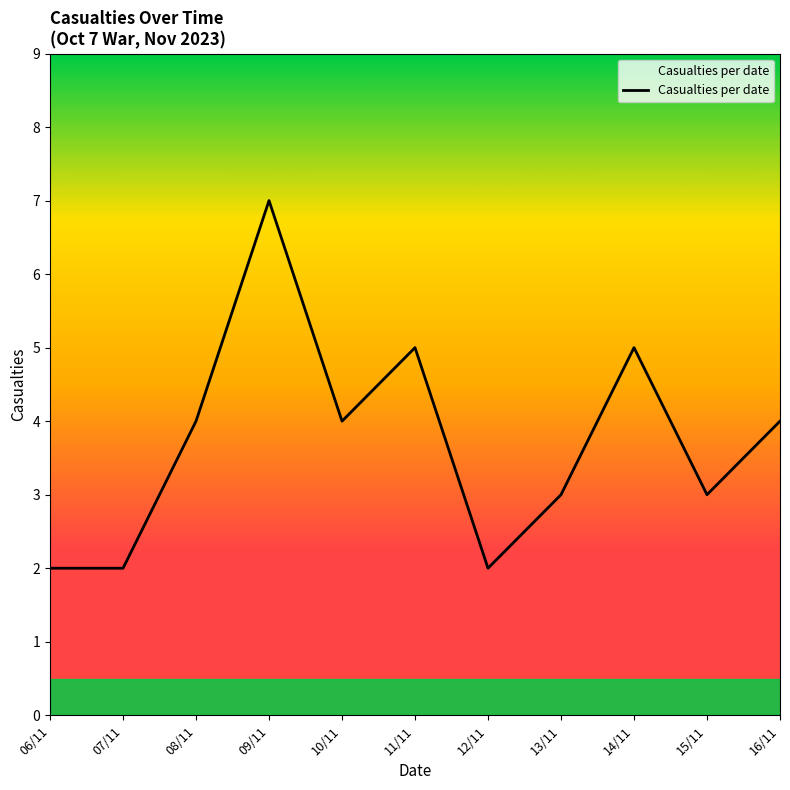

How many interior local peaks (higher than both neighbors) does the data have?

3